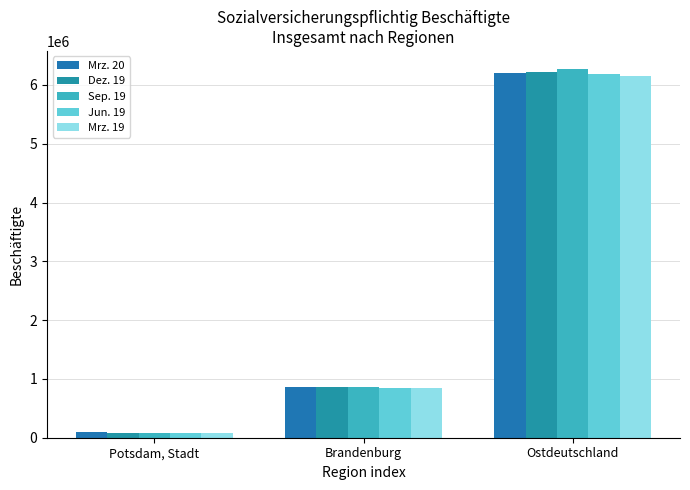

What is the difference between the maximum and second lowest values in the Mrz. 20 series?

5350589